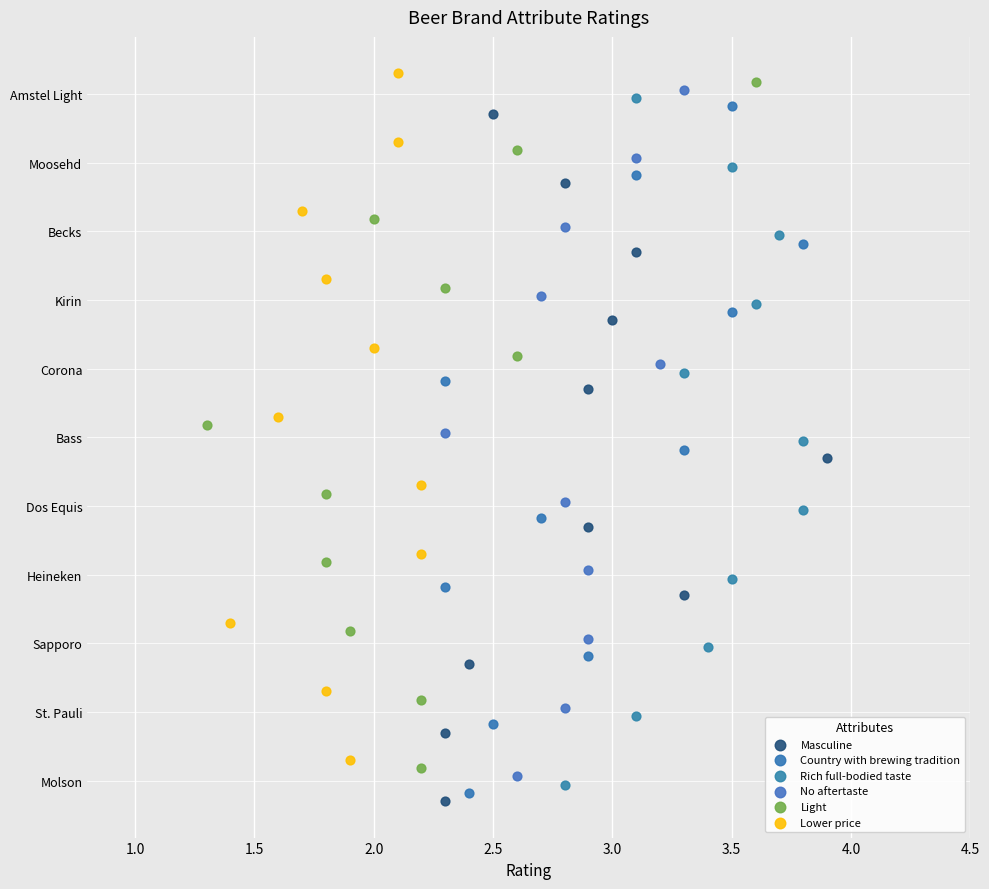

What are all the series names shown in the legend?

Masculine, Country with brewing tradition, Rich full-bodied taste, No aftertaste, Light, Lower price